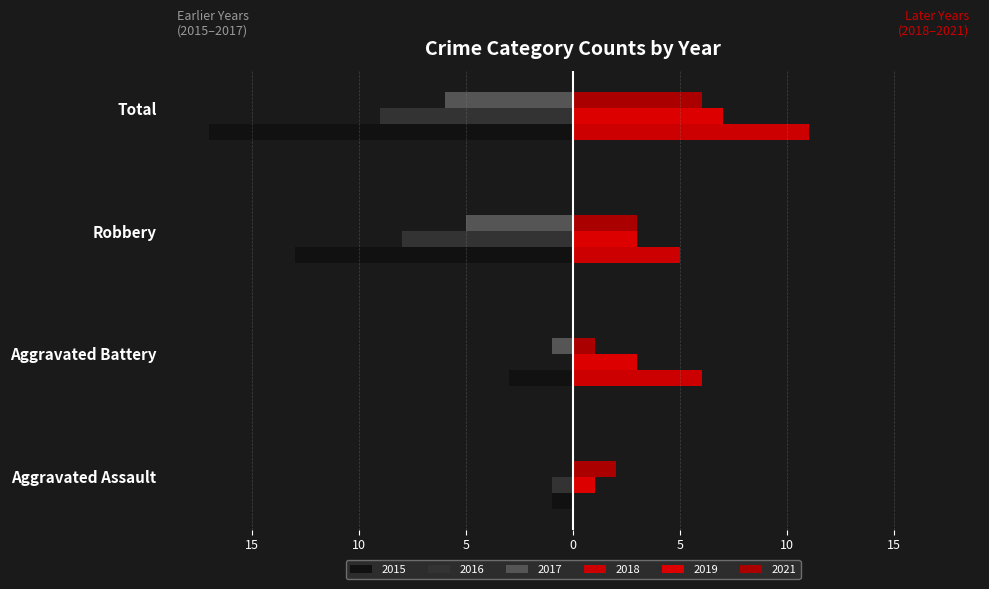

What is the minimum value shown in the chart?

-17